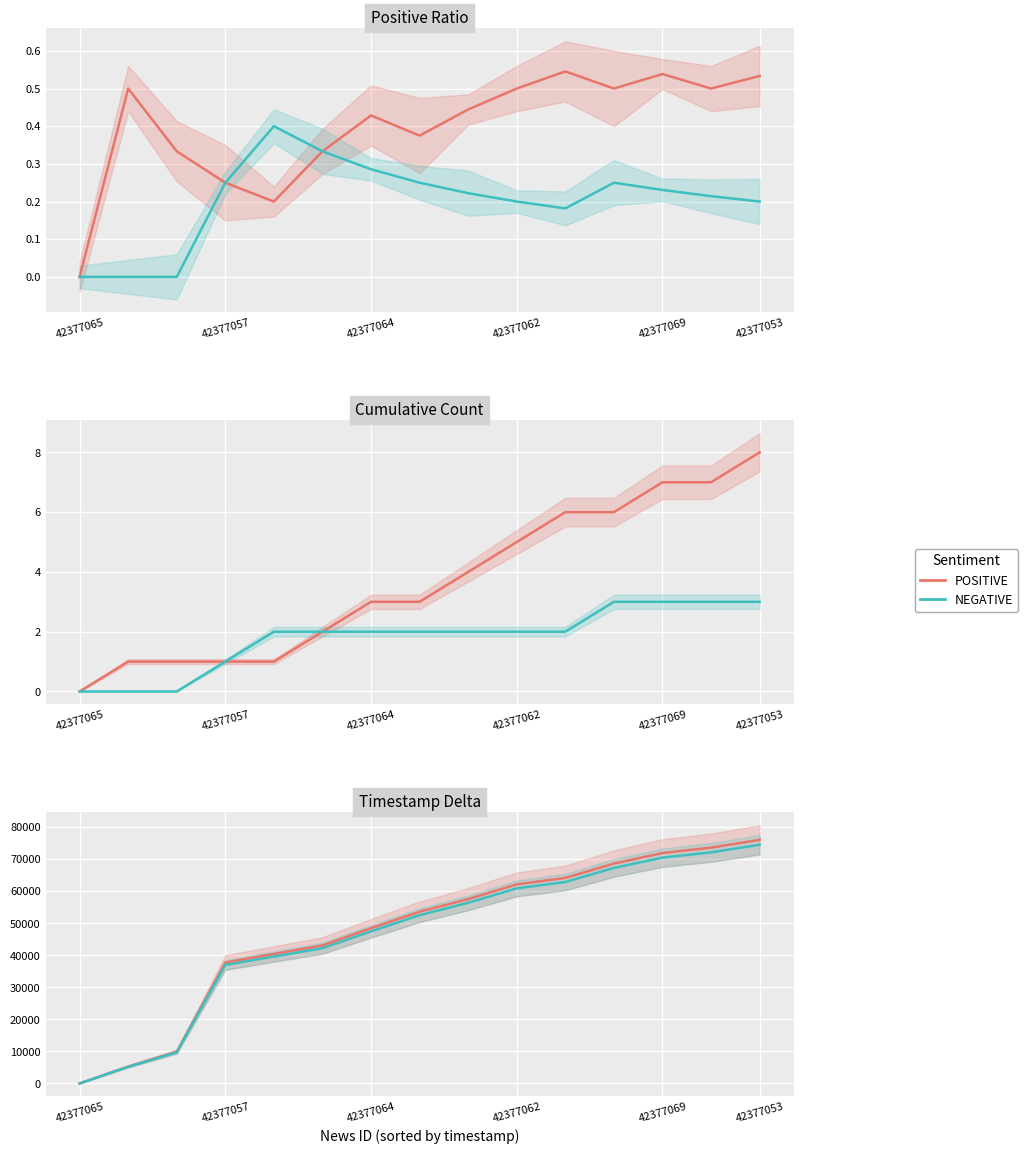

What is the greatest value displayed?

76060.0